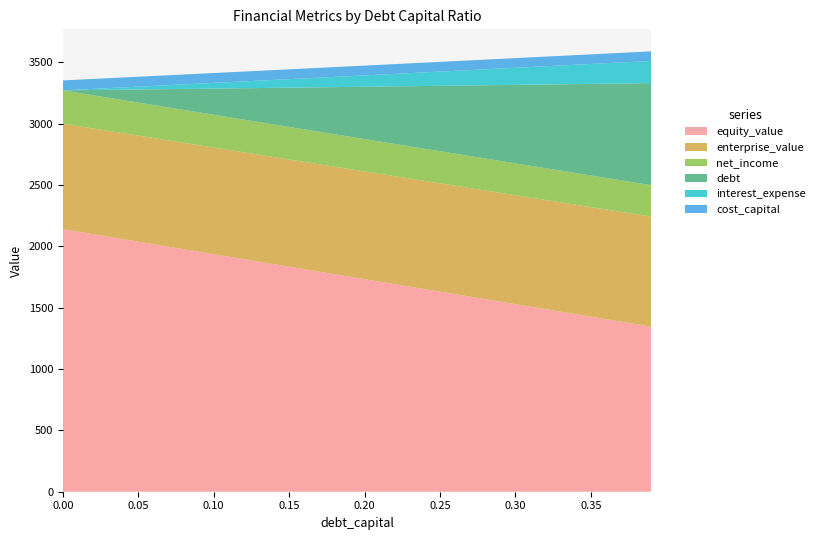

What is the highest value of the equity_value series?

2139.9